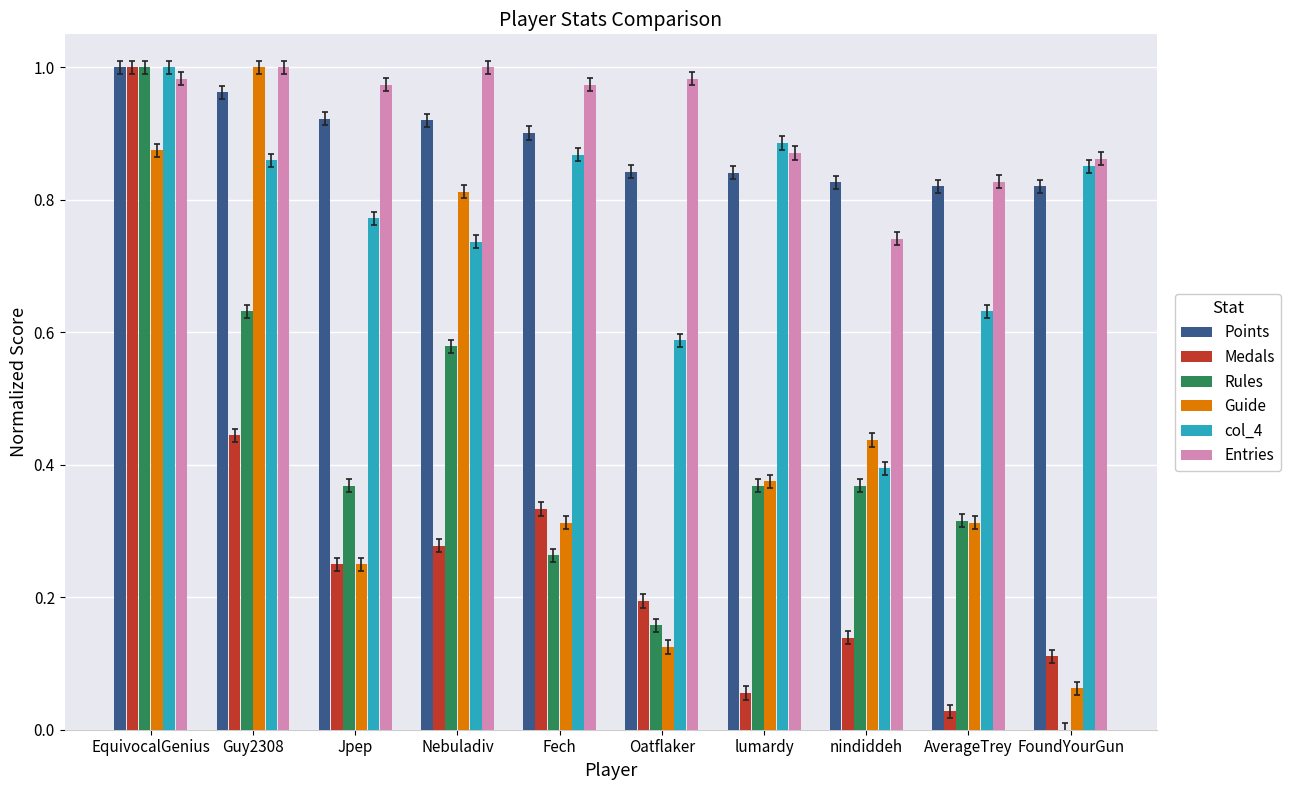

Count the Points values in the range 0 to 1.

10